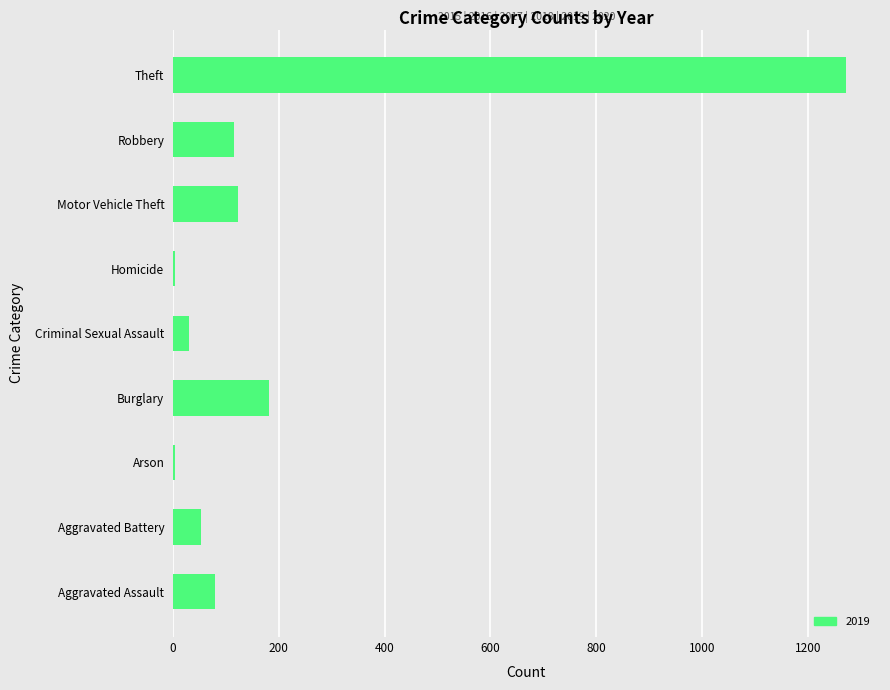

What is the sum of the values at Aggravated Assault and Criminal Sexual Assault?

111